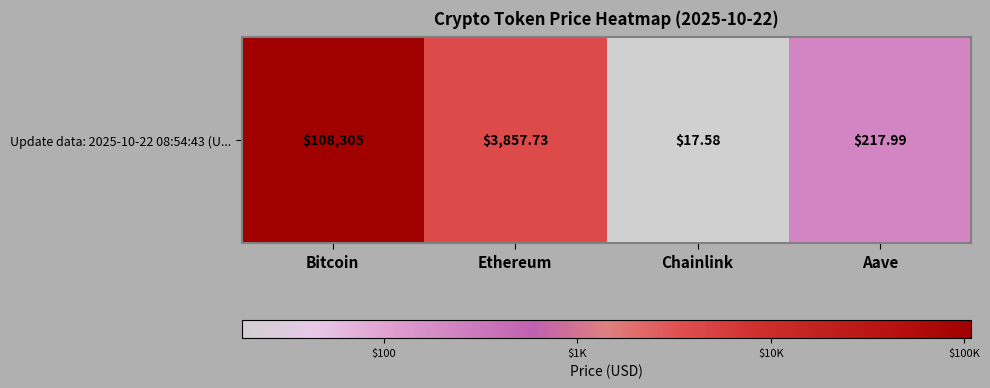

What is the ratio of the value at Chainlink to the value at Ethereum?

0.4